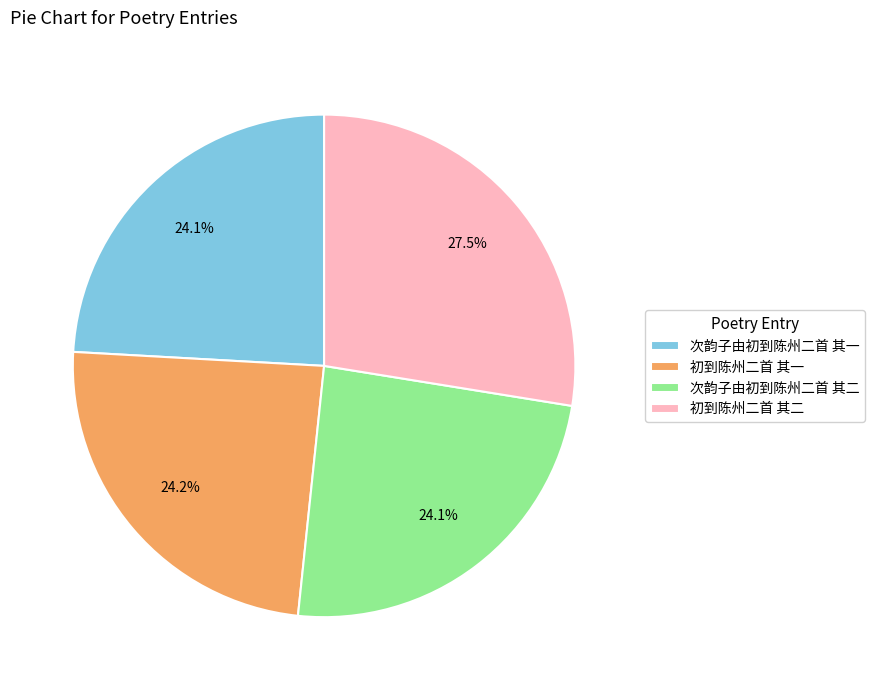

The 初到陈州二首 其一 slice represents 33% of the pie. True or false?

False